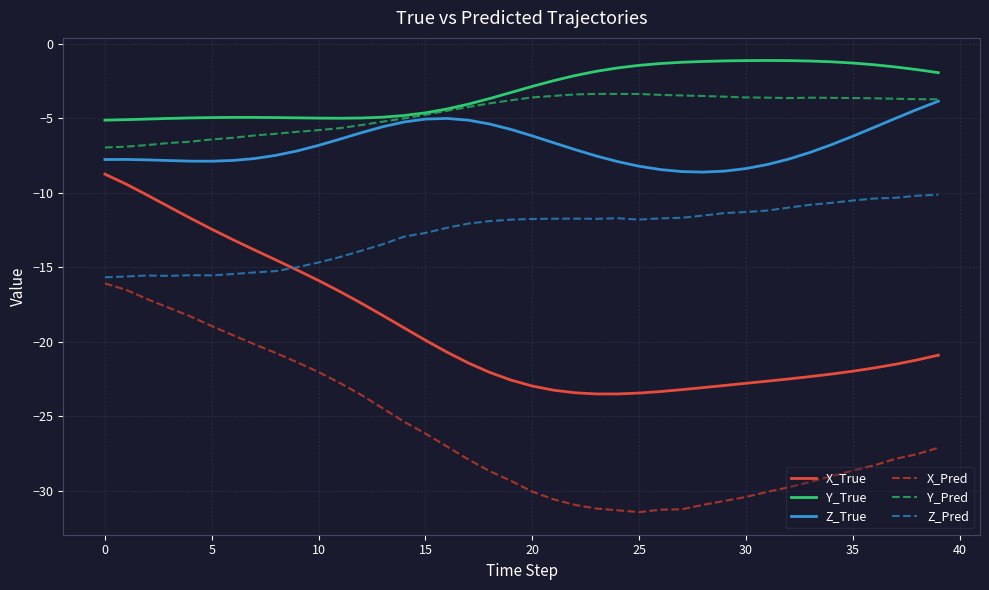

True or false: Y_Pred and X_True intersect in this chart.

False